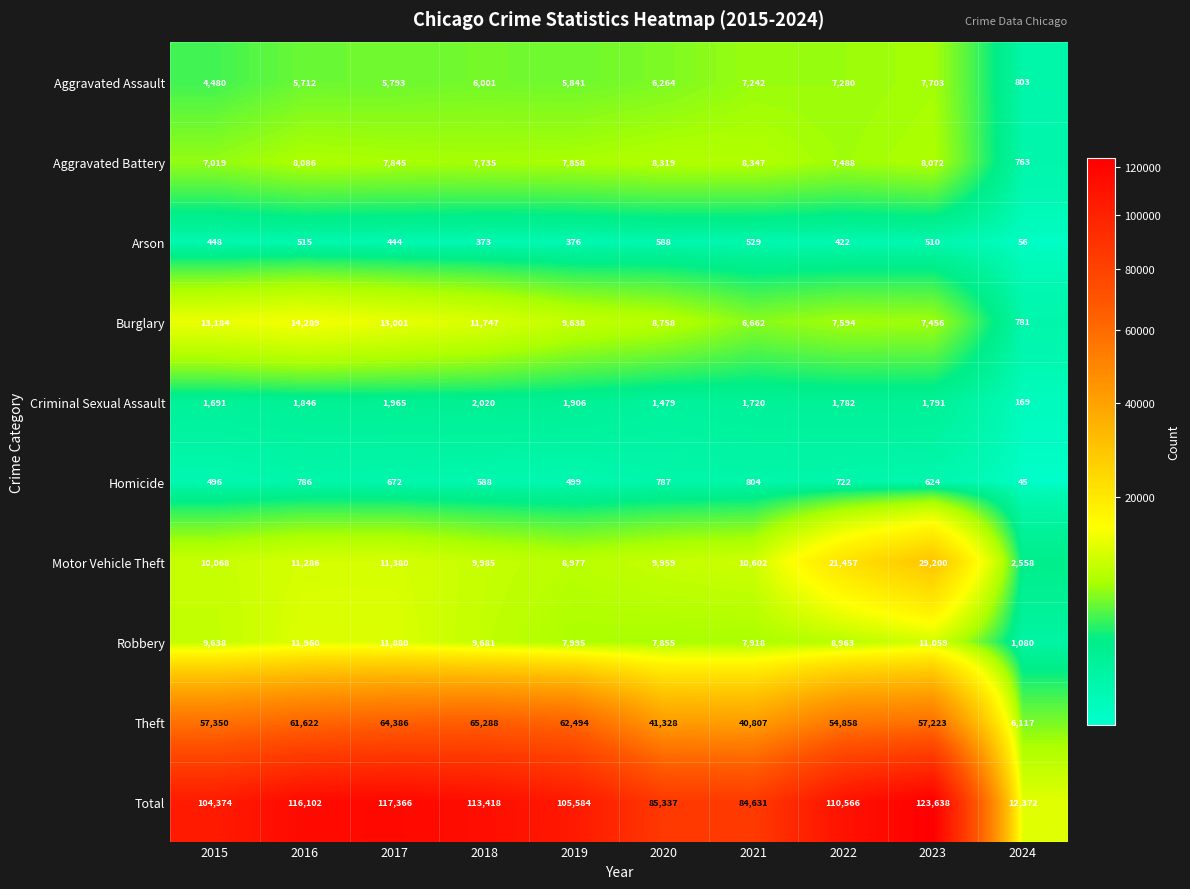

At which category is the sum across all series the highest?

2023